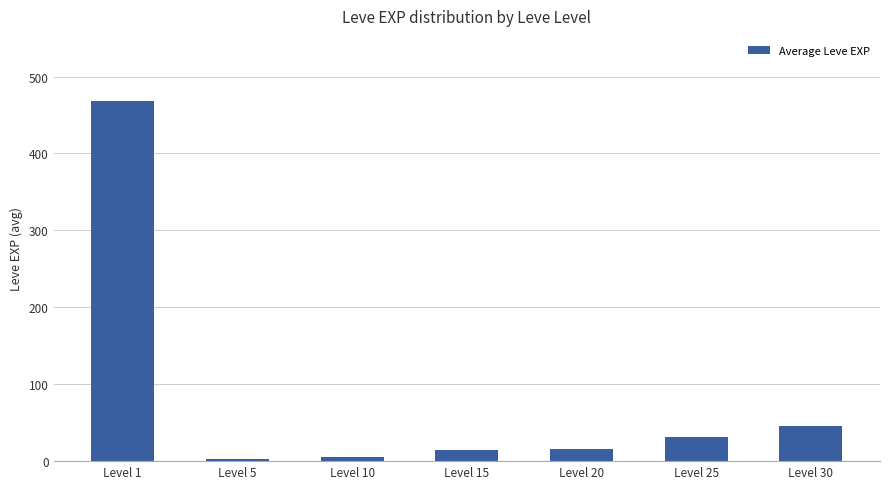

Is it true that the value at Level 15 is 14.2?

True